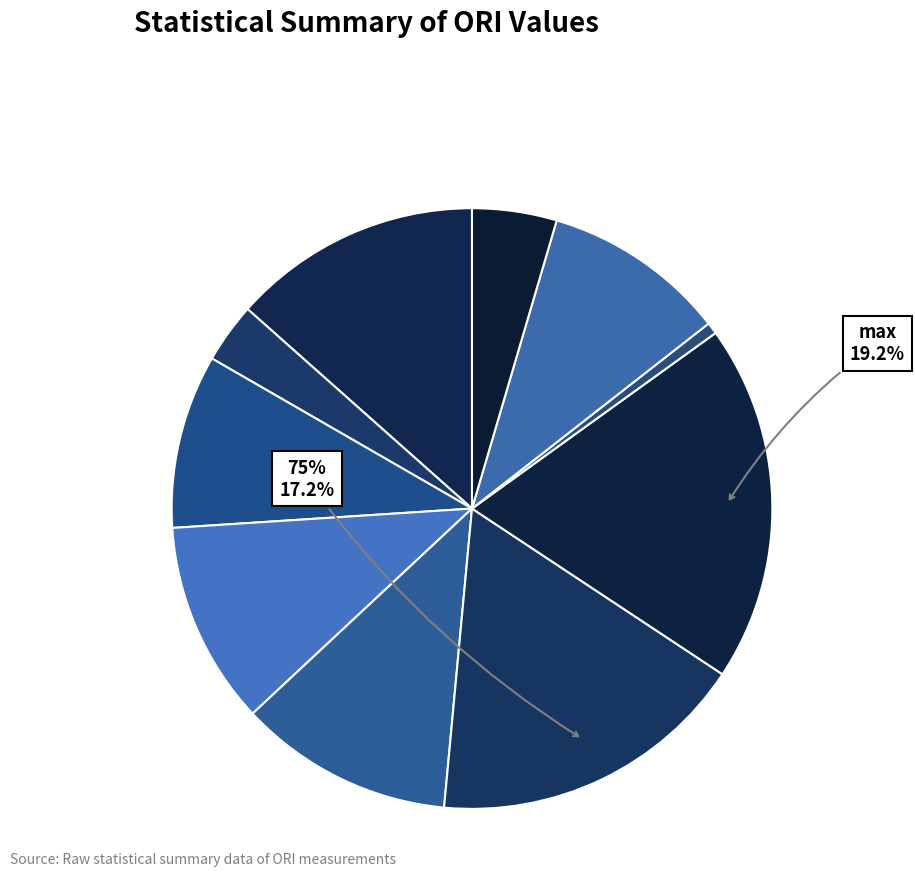

Approximately how many times larger is the value at 75% compared to mean?

1.3